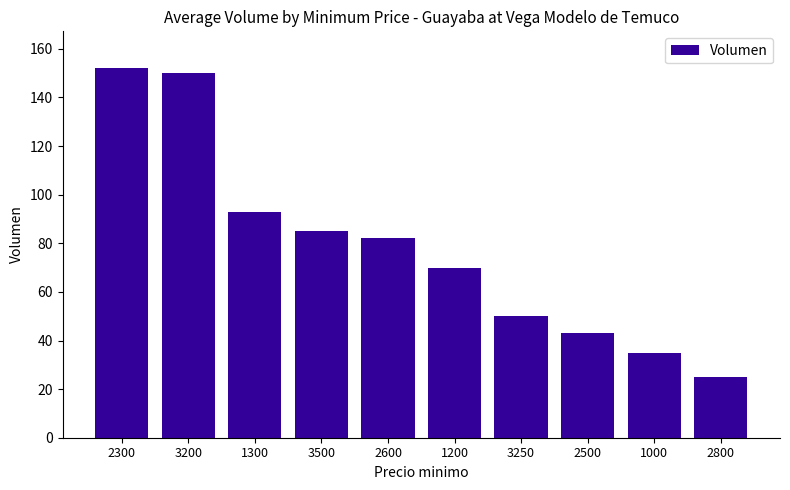

Reading right to left, list all the values displayed in this chart.

25	35	43	50	70	82	85	93	150	152